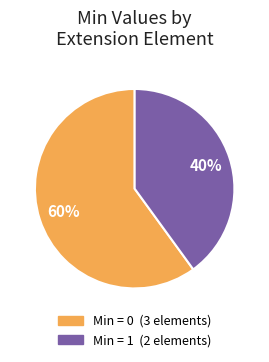

Does any single category account for the majority?

Yes